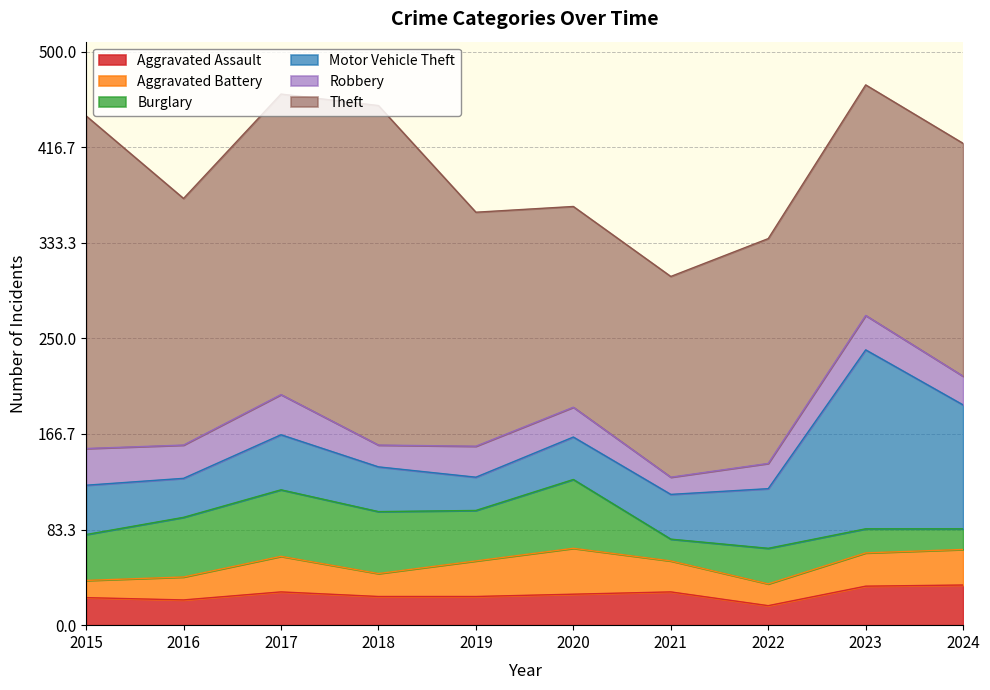

Read the Theft value at 2015, to the nearest 50.

300